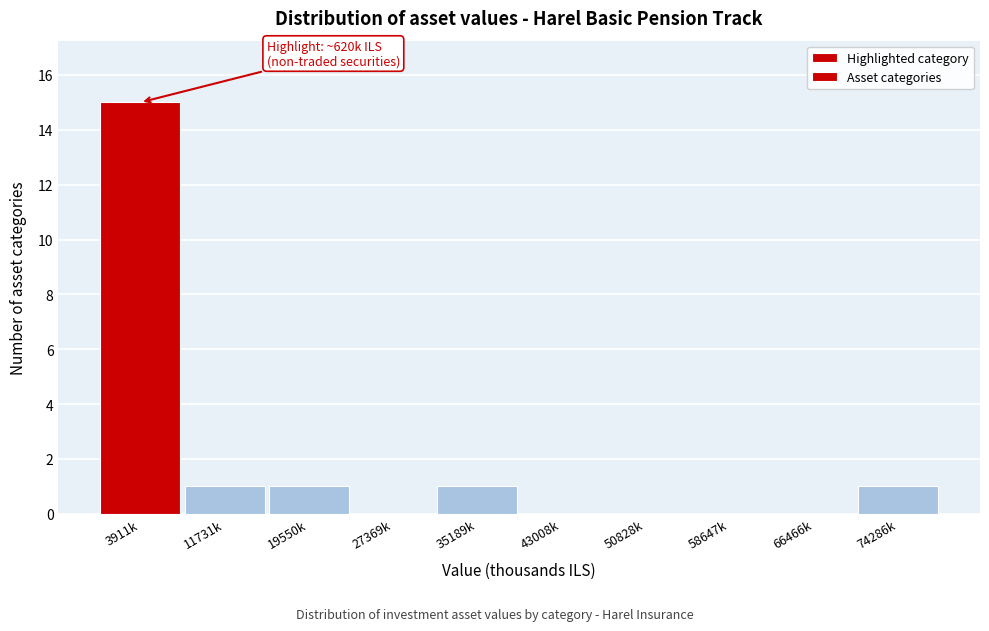

Reading left to right, transcribe all the data shown in this chart.

3911k=15	11731k=1	19550k=1	27369k=0	35189k=1	43008k=0	50828k=0	58647k=0	66466k=0	74286k=1